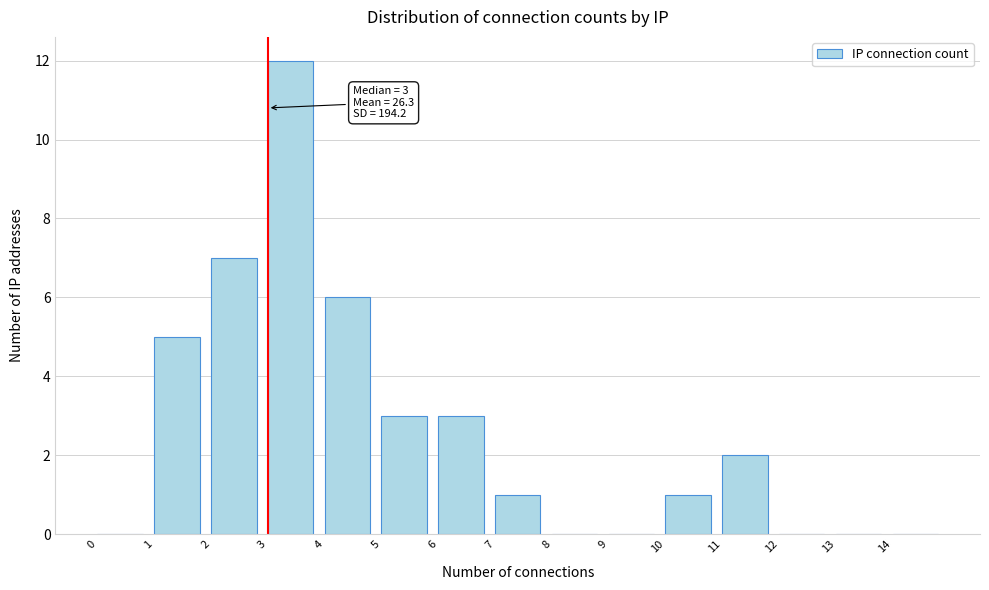

Which range on the x-axis has the tallest bar?

3 to 4